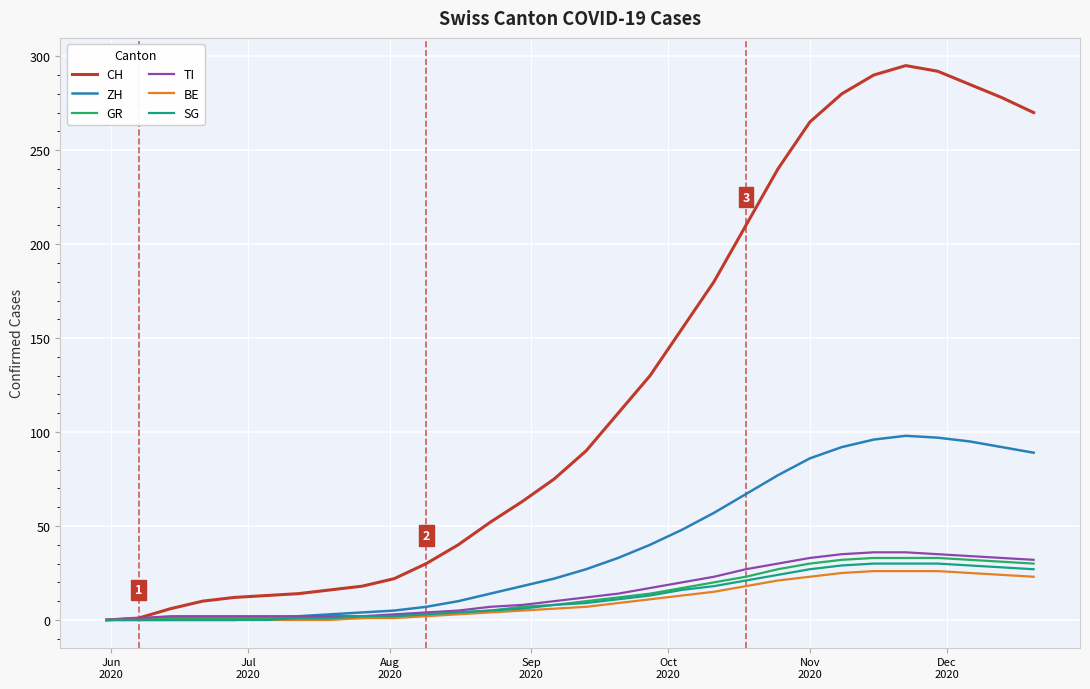

What is the maximum value shown in the chart?

295